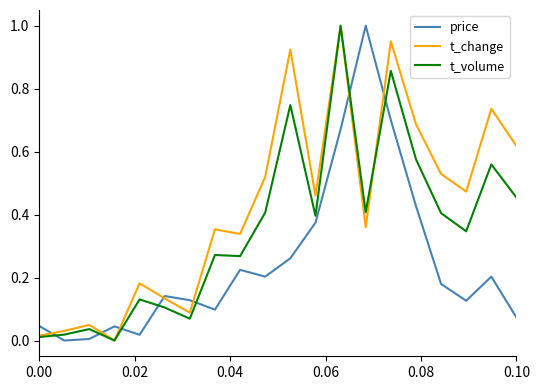

Which series has the largest total across all categories?

t_change